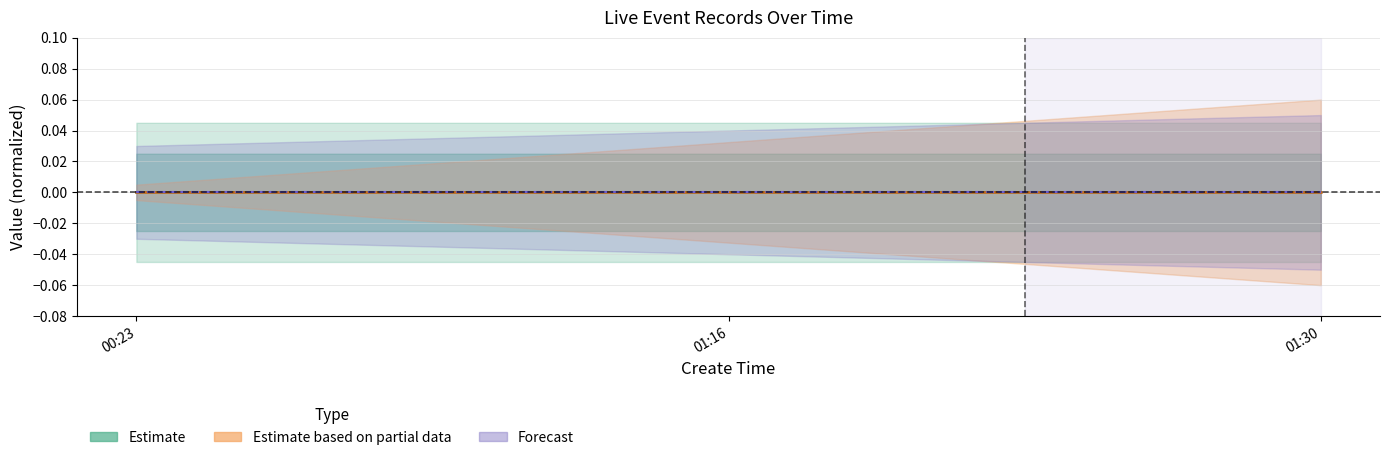

Which series changed the most between 01:16 and 01:30?

Estimate